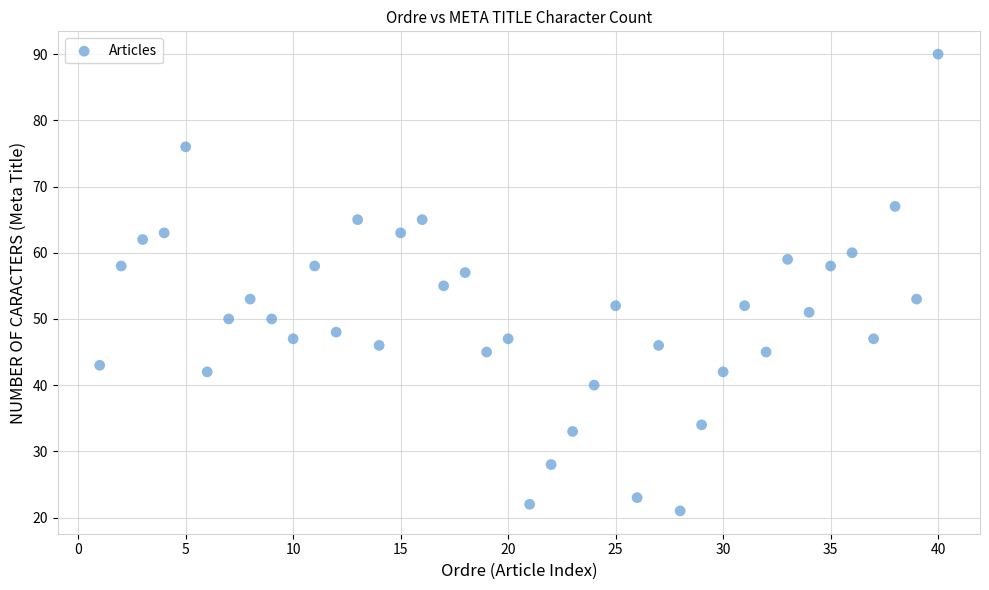

What is the range of Y values (max minus min)?

69